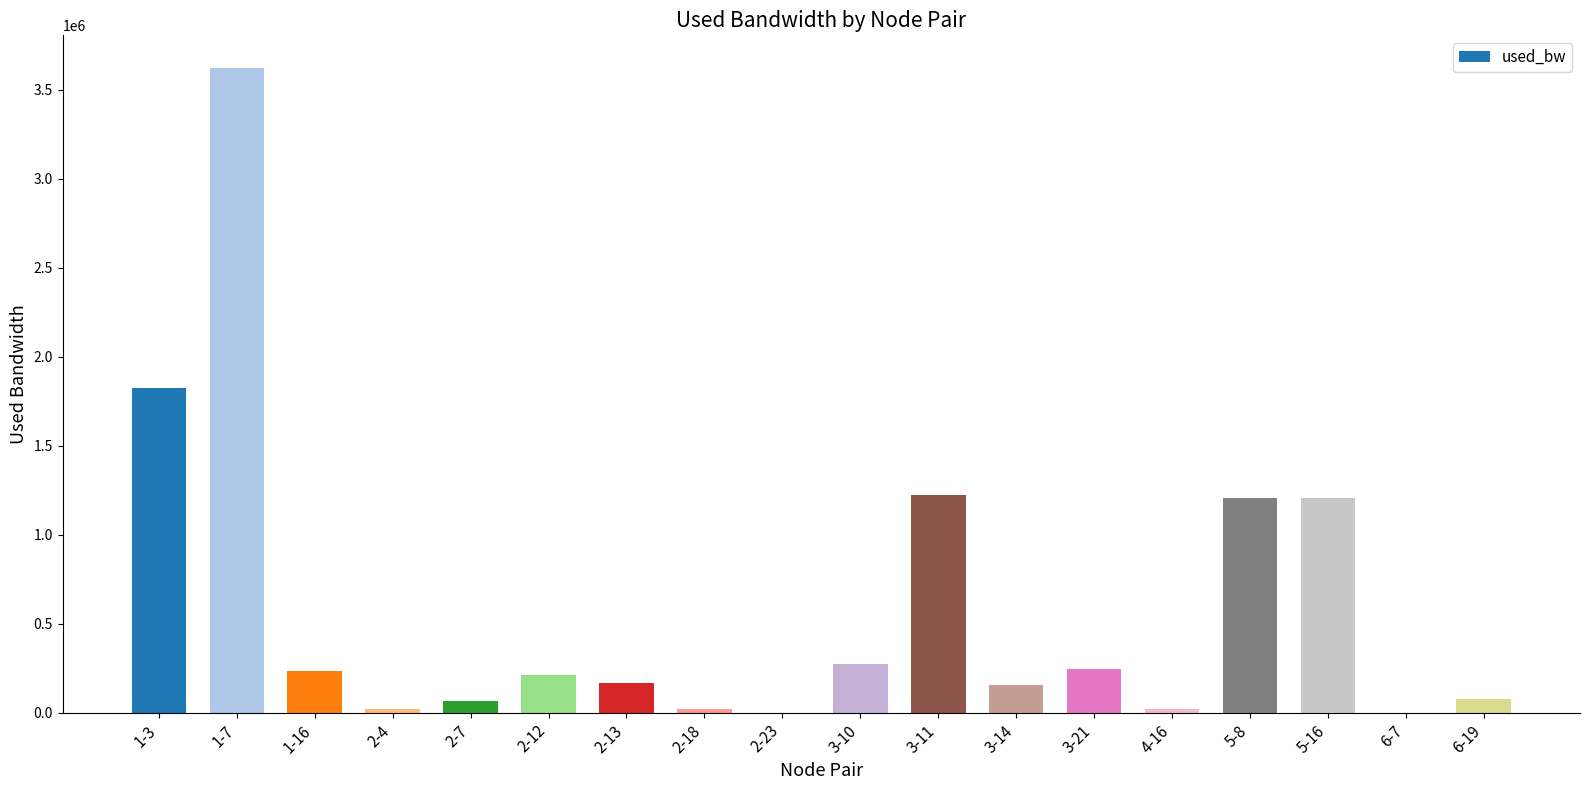

True or false: the data shows 192.0 at 6-7.

True